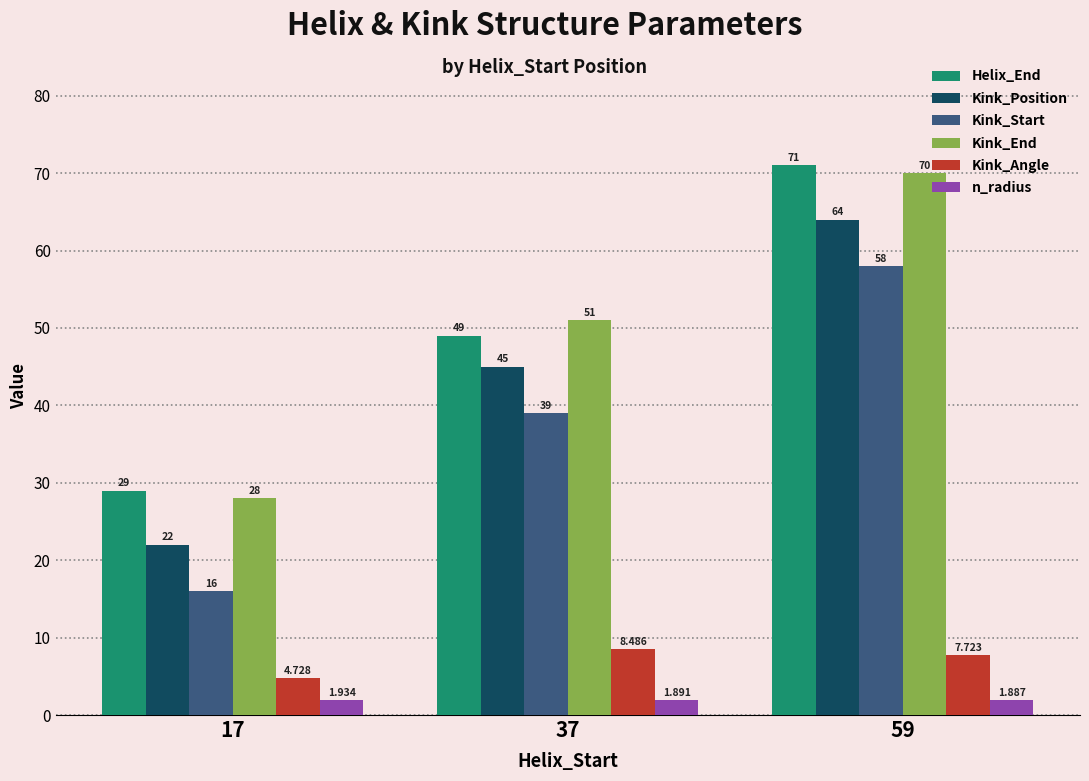

What is the average value of the Kink_Position series?

43.7